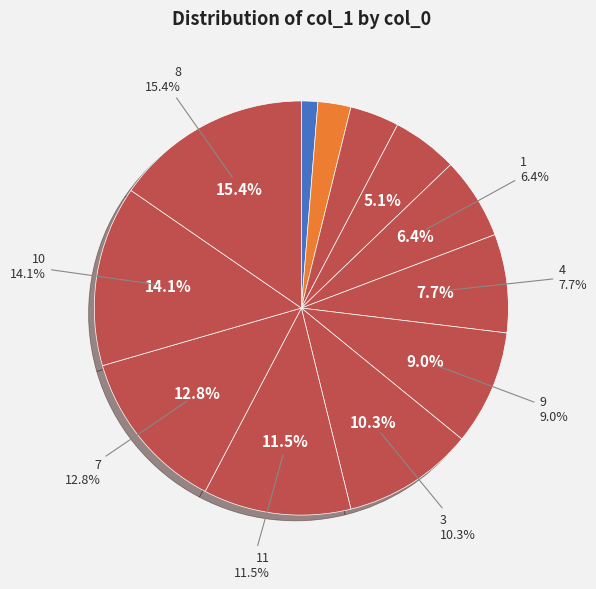

Is there a majority slice in this chart?

No